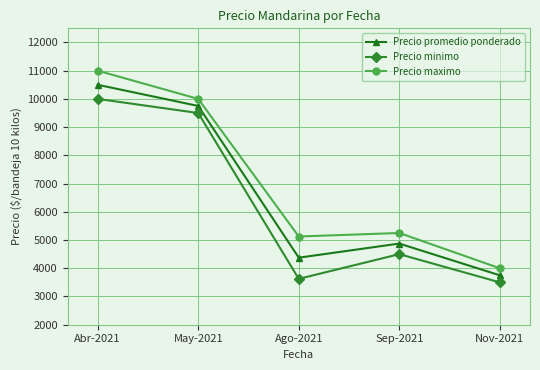

What position from the right is Nov-2021?

1